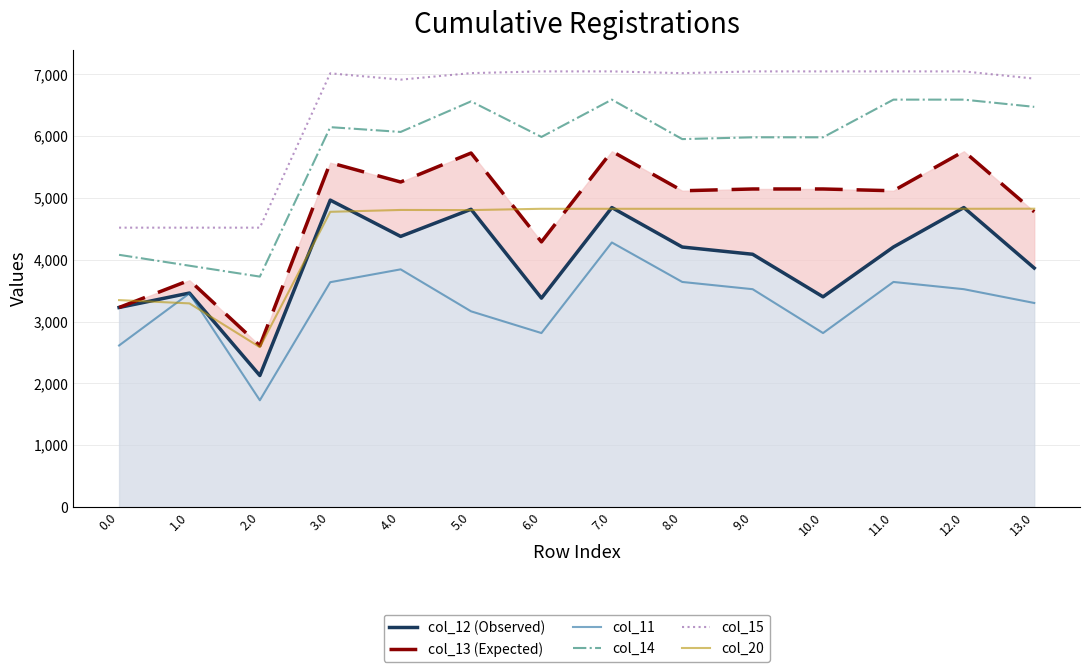

What value does the col_12 (Observed) series have at 0.0?

3228.3